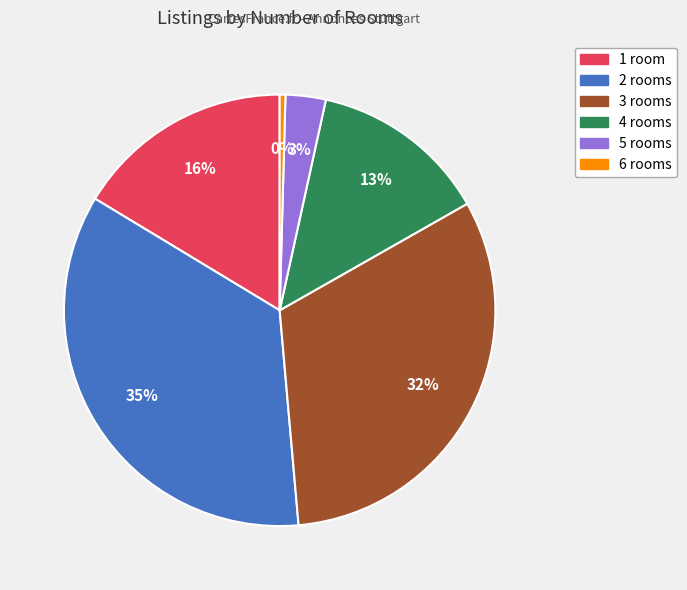

To the nearest percent, what is the difference between the 1 and 4 slice percentages?

3%